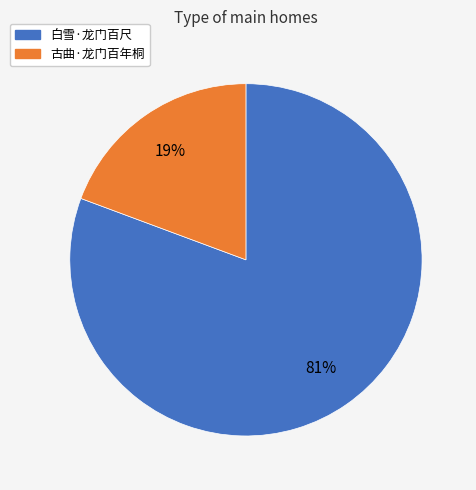

Does 古曲·龙门百年桐 account for over 50% of the chart?

No